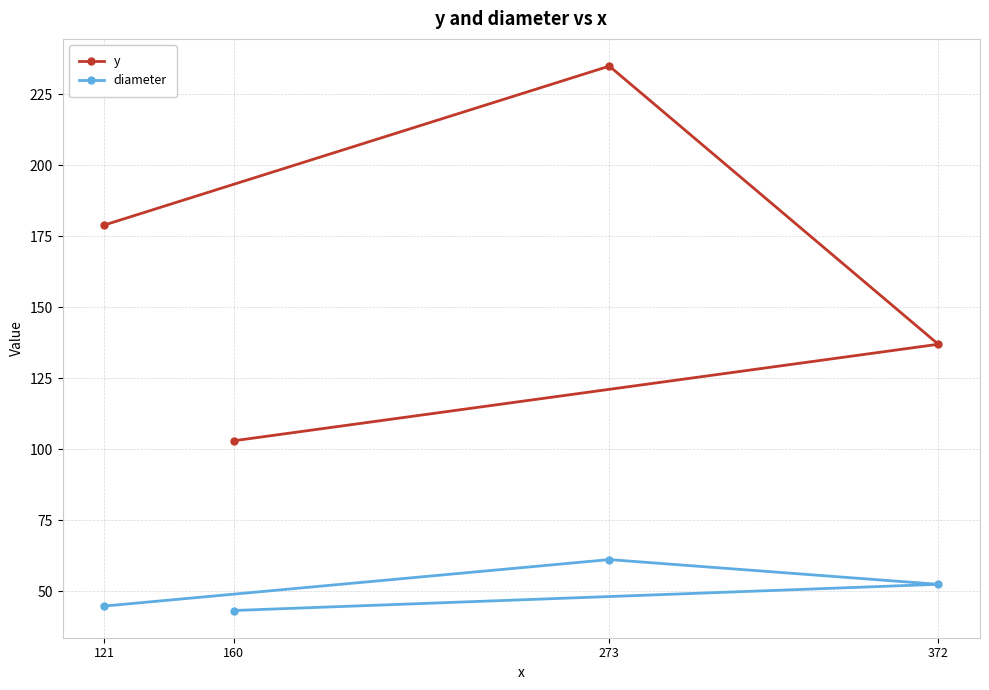

Rank the series at 160 from highest to lowest value.

y, diameter